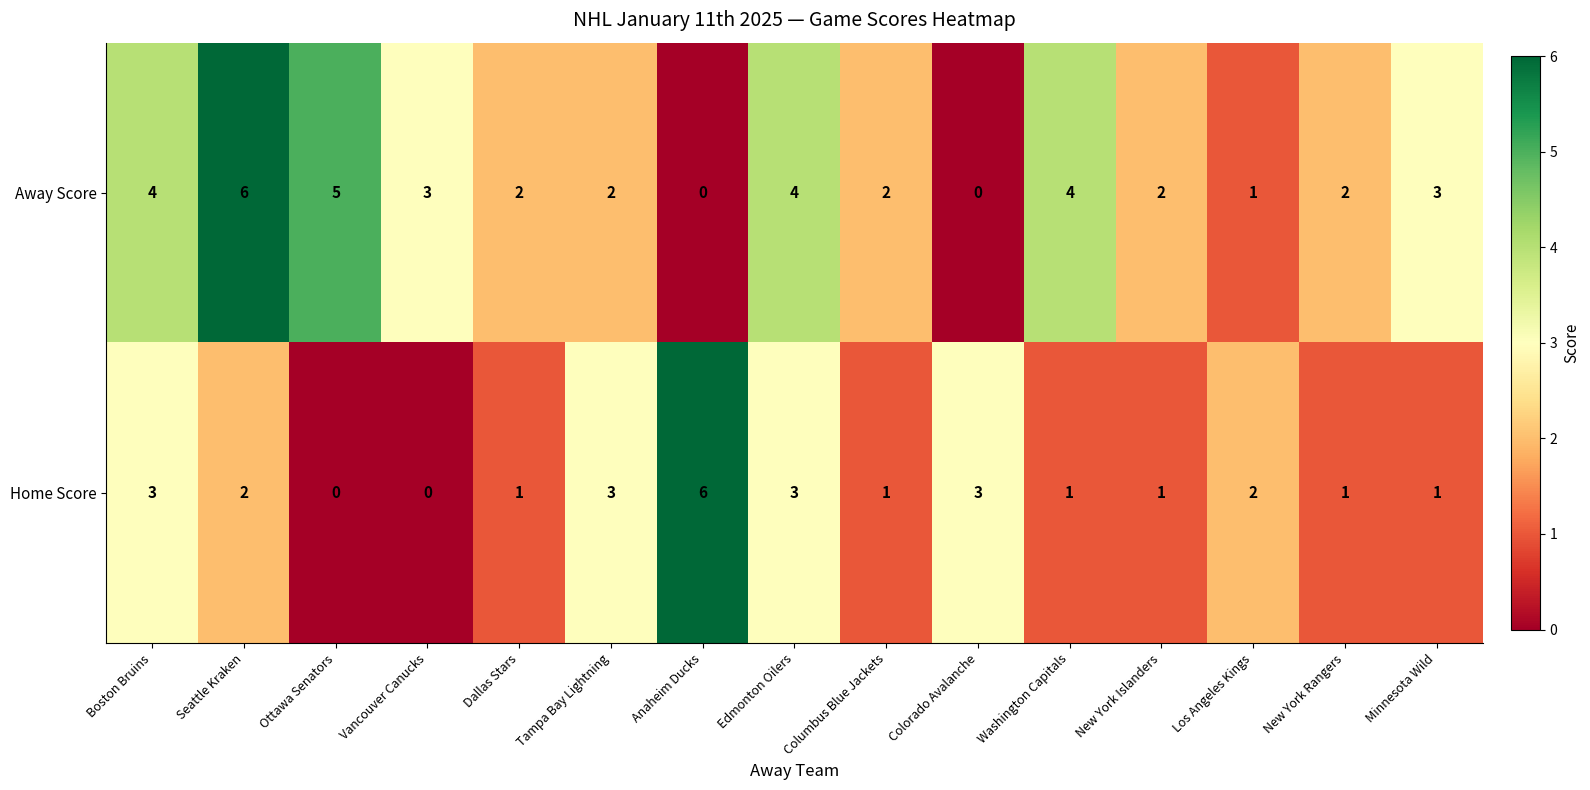

At which label does Away Score first exceed 2?

Boston Bruins